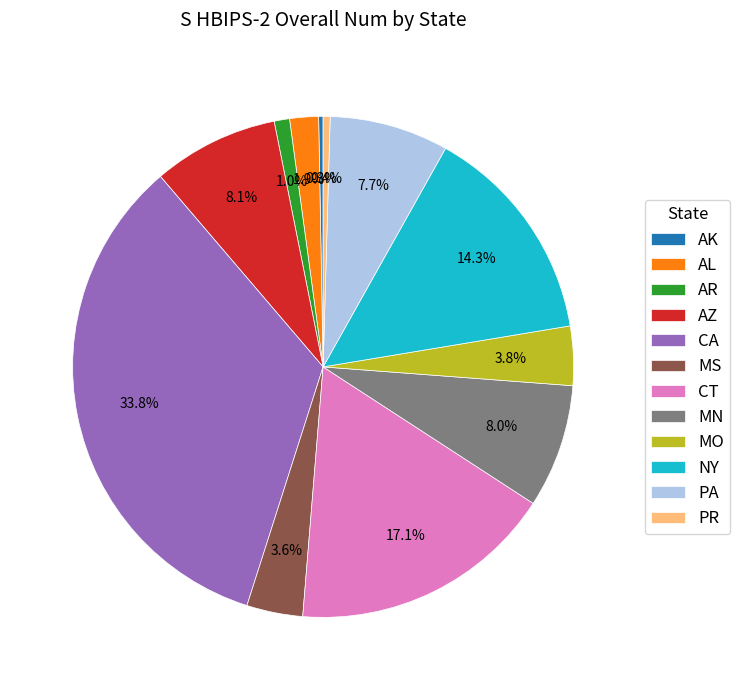

Is NY the majority of the pie?

No